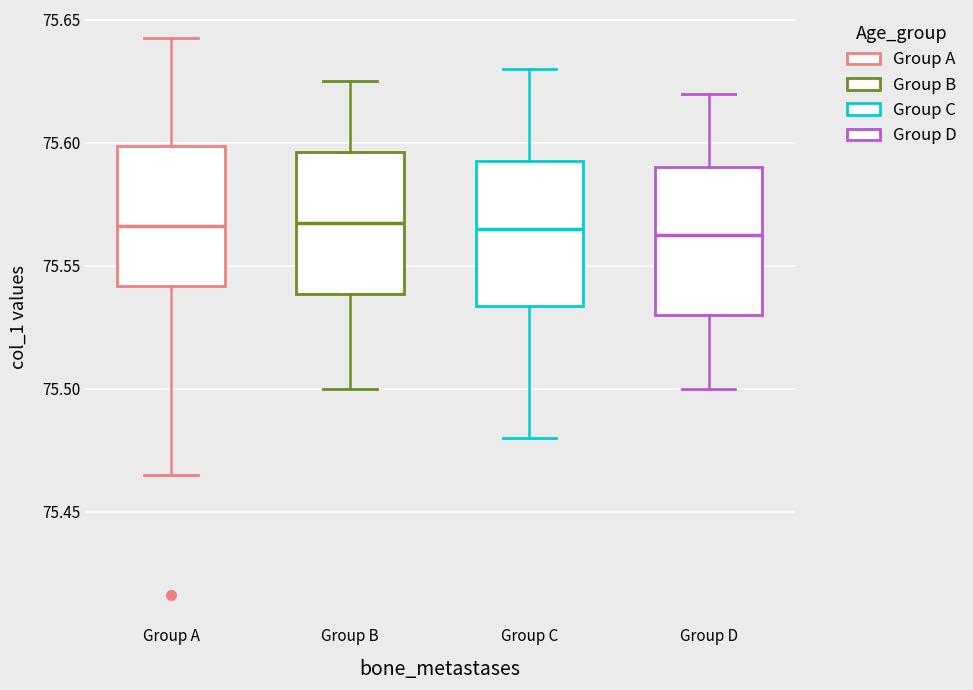

Reading left to right, transcribe this box plot: for each box, give where its median line is, the range the box spans, and where its two whiskers end, as read against the y-axis. The values are not printed on the chart, so give them approximately, as read against the axis.

Group A: median 75.565, box 75.540 to 75.600, whiskers 75.465 to 75.645
Group B: median 75.570, box 75.540 to 75.595, whiskers 75.500 to 75.625
Group C: median 75.565, box 75.535 to 75.595, whiskers 75.480 to 75.630
Group D: median 75.565, box 75.530 to 75.590, whiskers 75.500 to 75.620